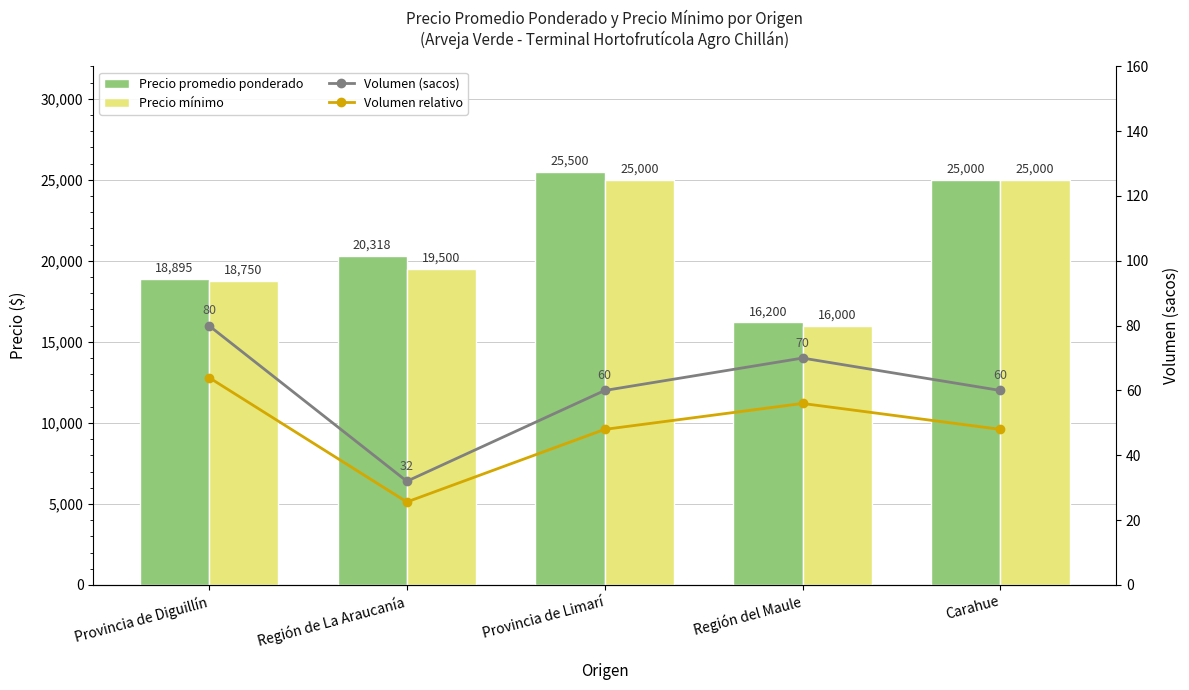

List the series in order of their peak value, highest first.

Precio promedio ponderado, Precio mínimo, Volumen (sacos), Volumen relativo